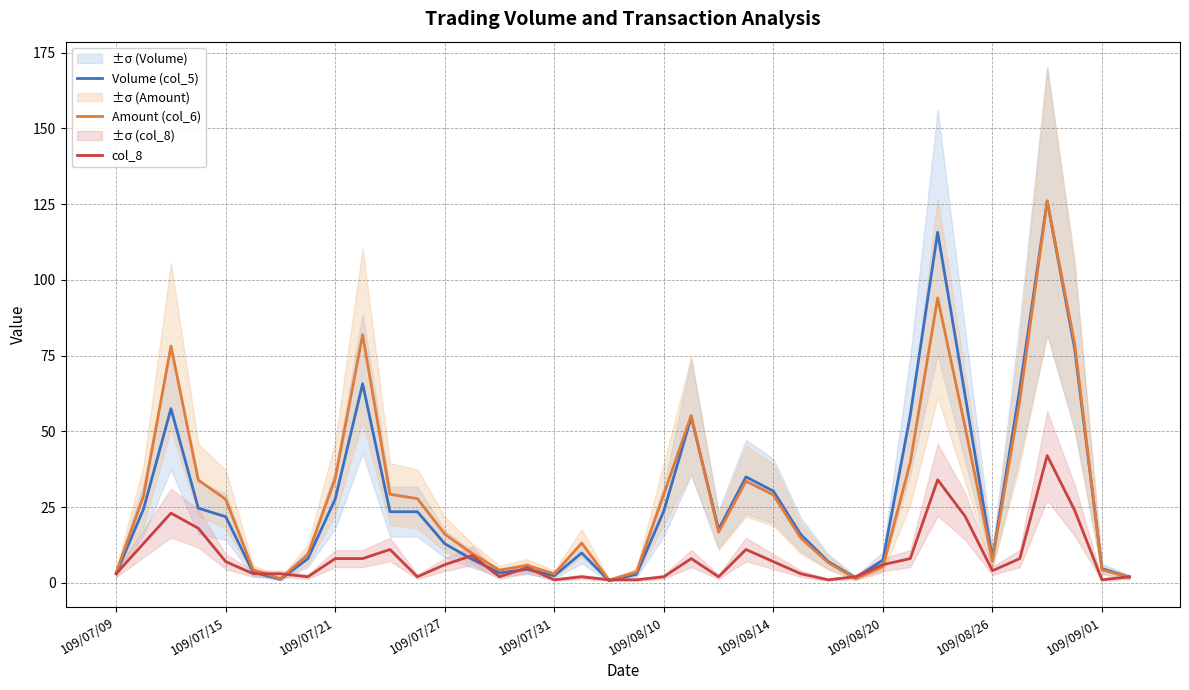

The col_8 series shows 2.0 at 109/08/10. True or false?

True